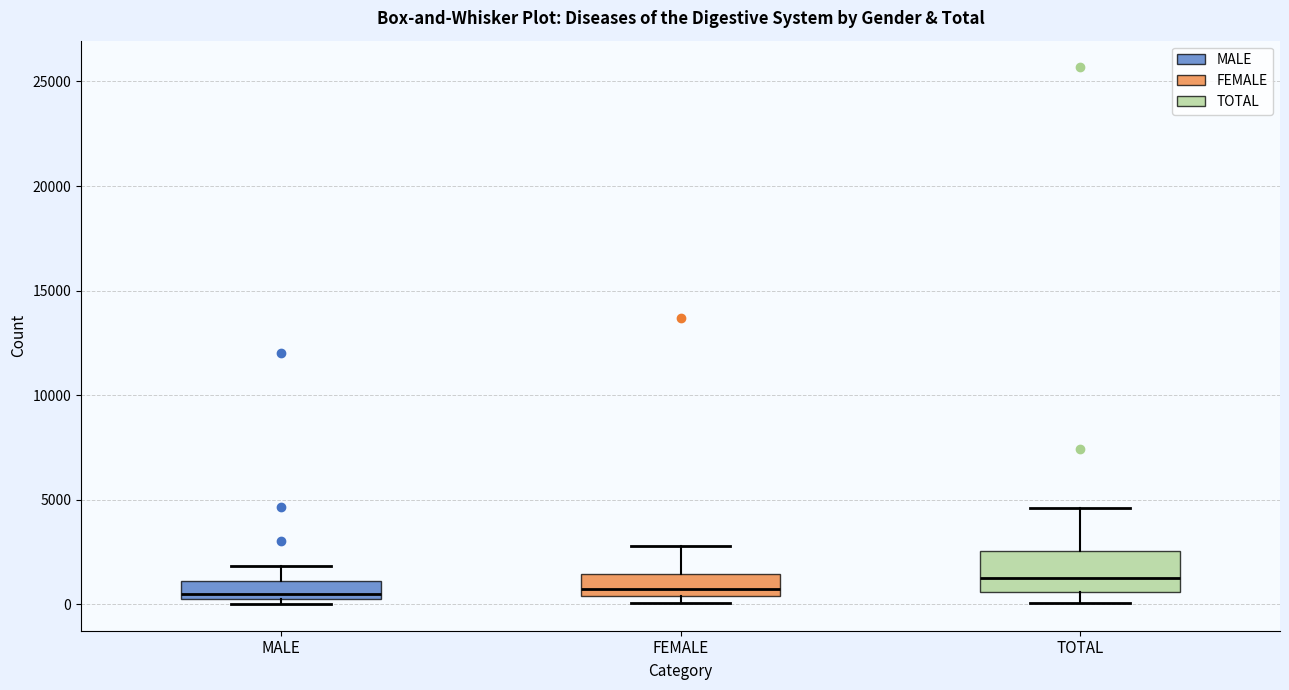

Reading left to right, read every box against the y-axis: the position of its median line, the range the box covers, and the ends of its whiskers. The values are not printed on the chart, so give them approximately, as read against the axis.

MALE: median 500, box 0 to 1000, whiskers 0 (just below the box's lower edge) to 2000
FEMALE: median 500 (just above the box's lower edge), box 500 to 1500, whiskers 0 to 3000
TOTAL: median 1500, box 500 to 2500, whiskers 0 to 4500